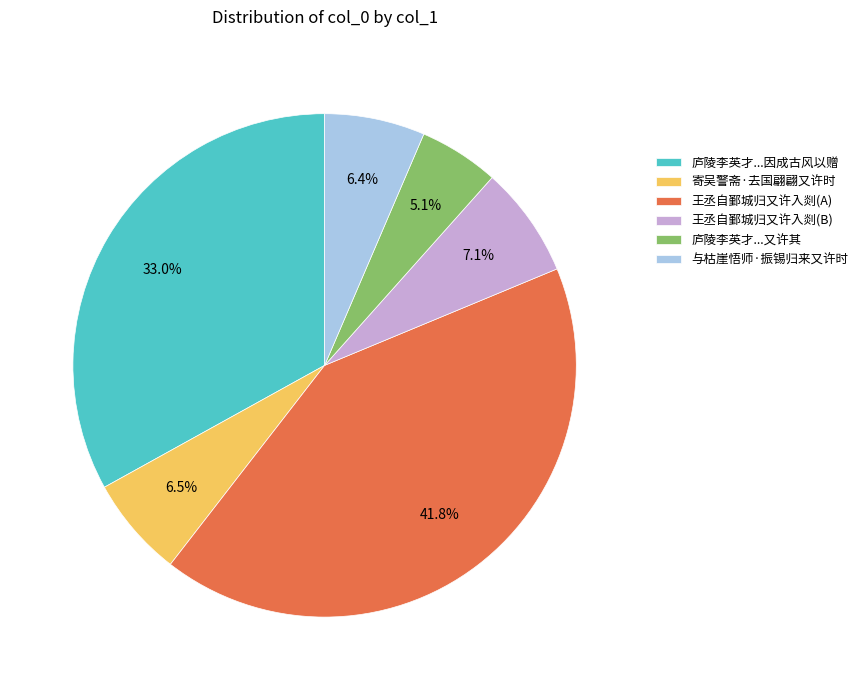

Does 庐陵李英才...又许其 represent more than half of the total?

No